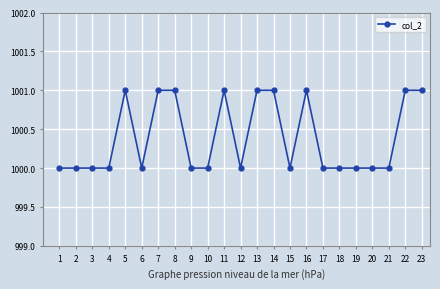

True or false: the data has more than 1 interior local peaks.

True